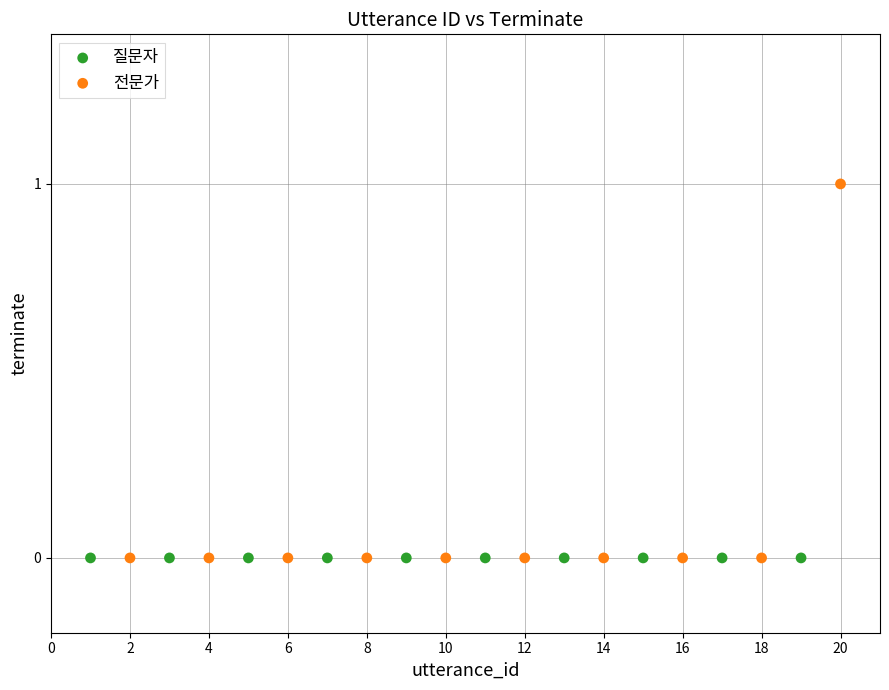

Which series reaches the maximum Y coordinate?

전문가